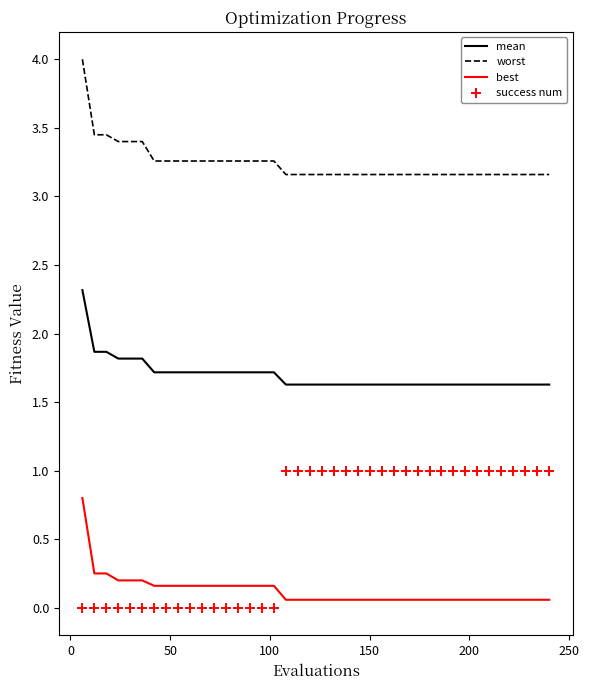

What is the difference between the maximum and minimum values in the success num series?

1.0